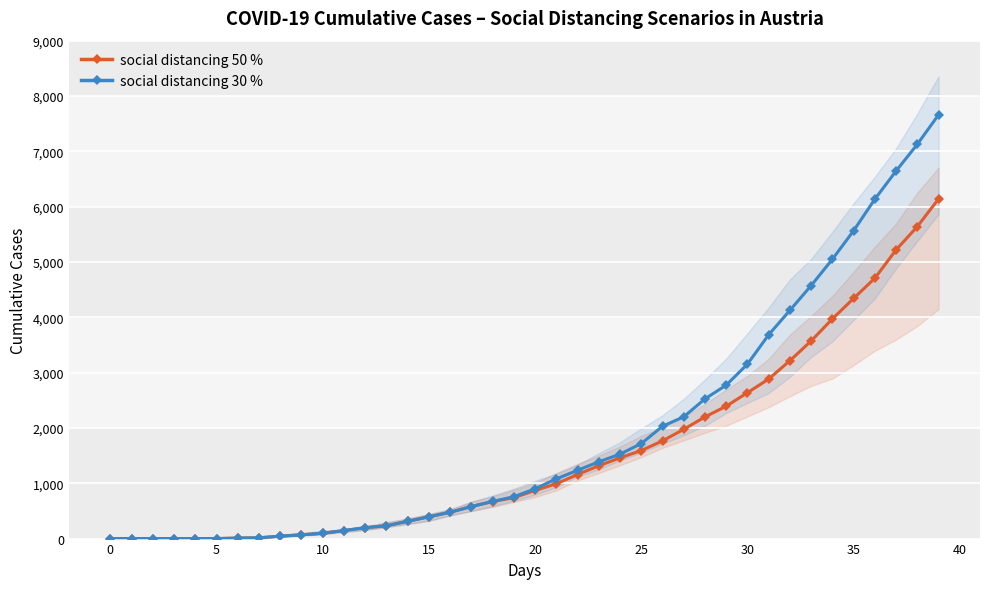

True or false: social distancing 50 % and social distancing 30 % cross at least once.

False